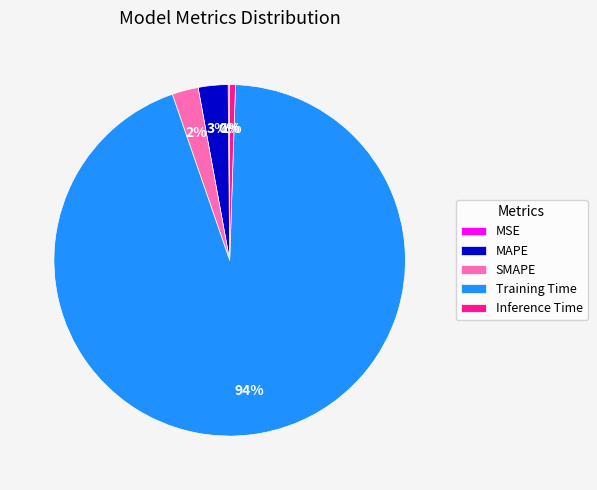

The MAPE slice represents 3% of the pie. True or false?

True